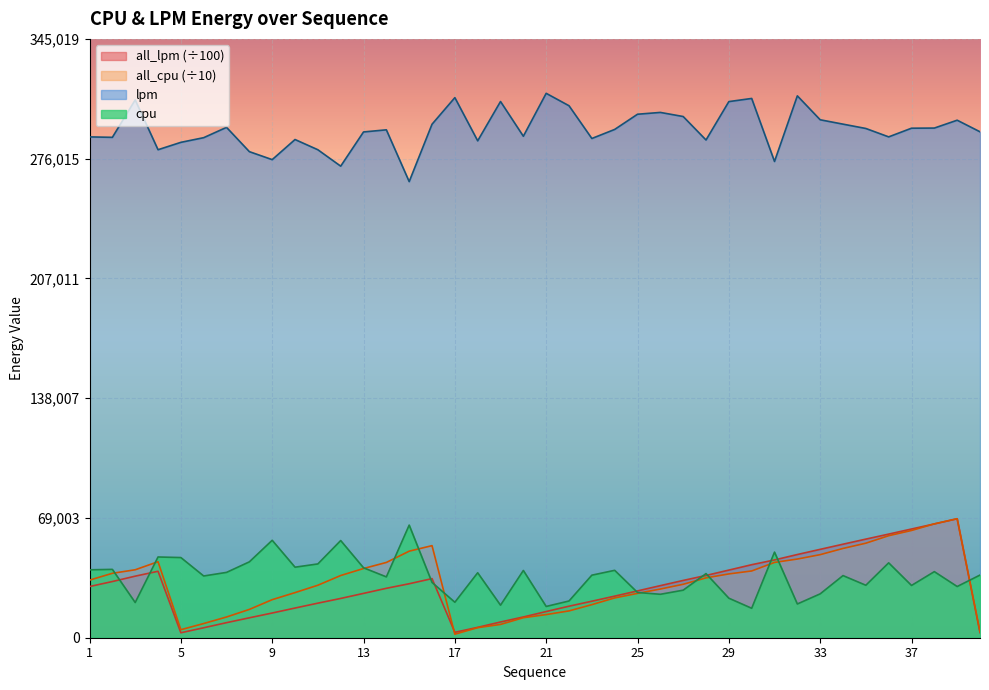

What is the sum of all lpm values?

11720135.0